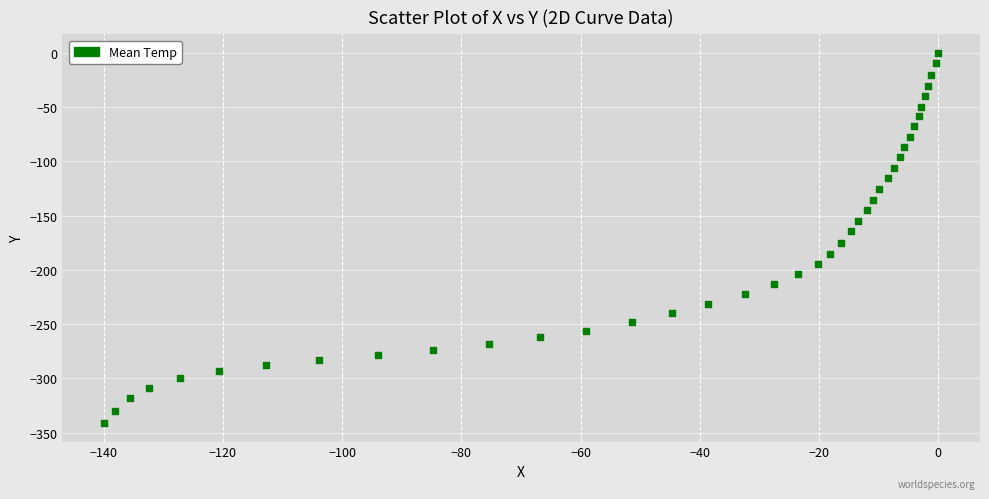

What is the range of X values (max minus min)?

139.9